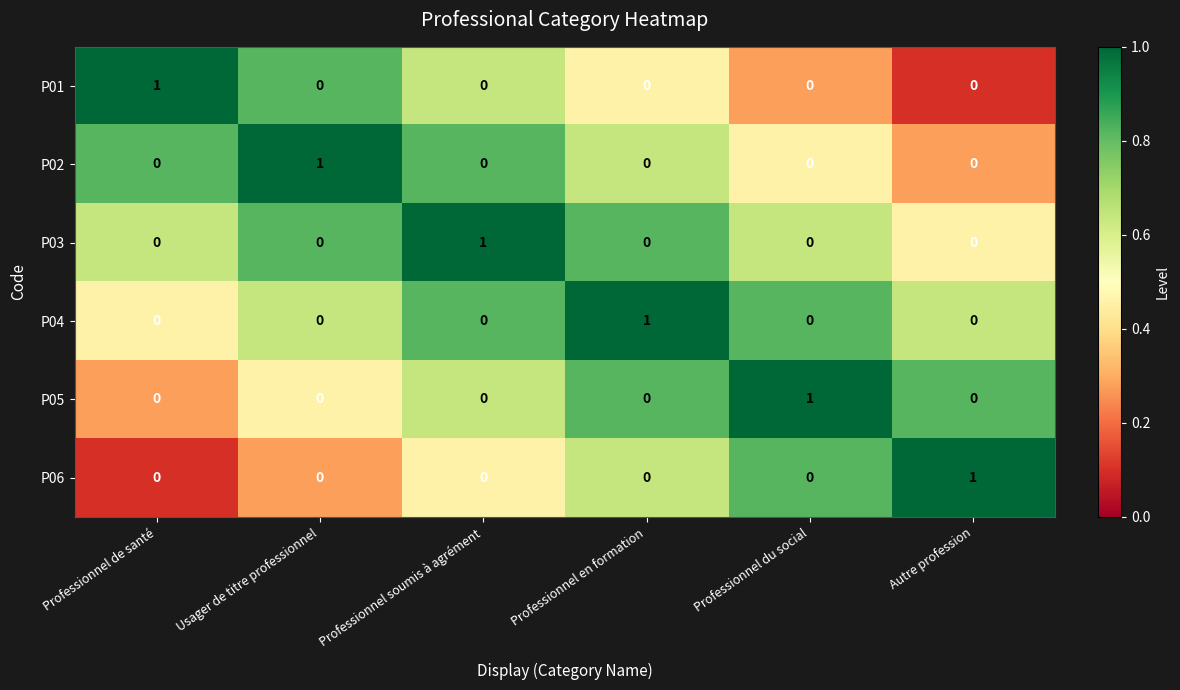

How many P06 values are between 0 and 1?

6